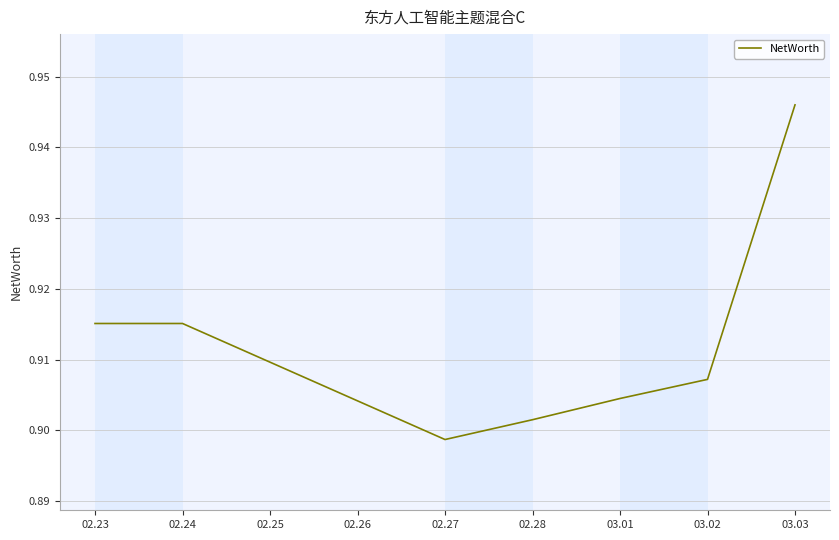

What position from the right is 03.03?

1